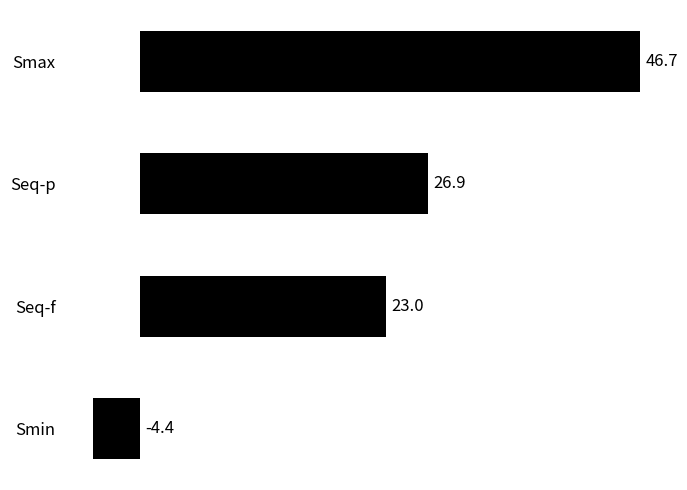

How many distinct data groups are displayed?

1